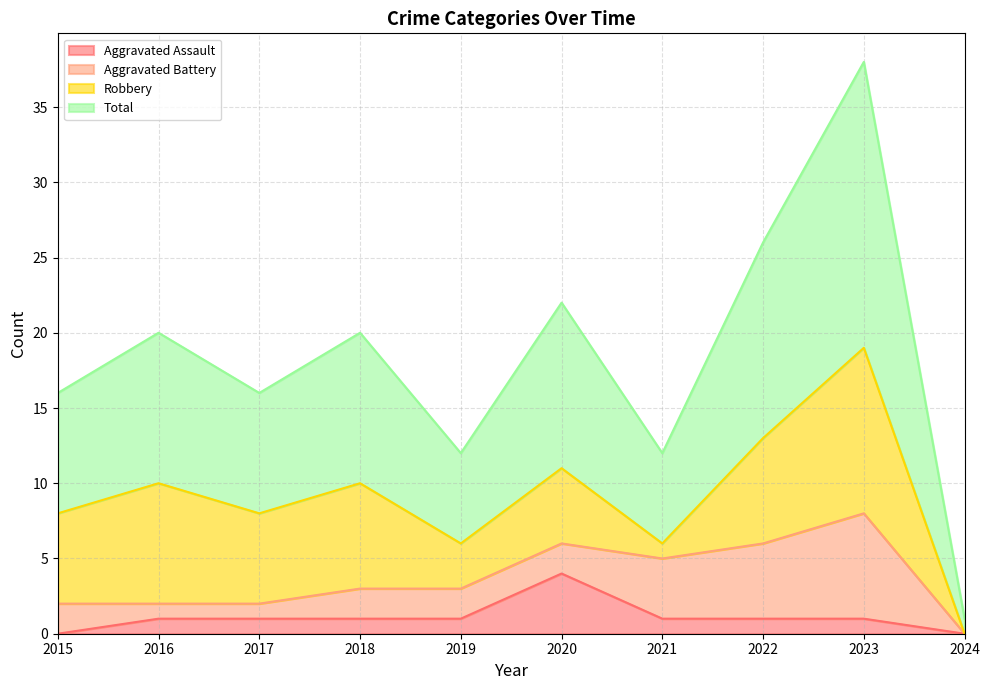

At which category is the sum across all series the highest?

2023